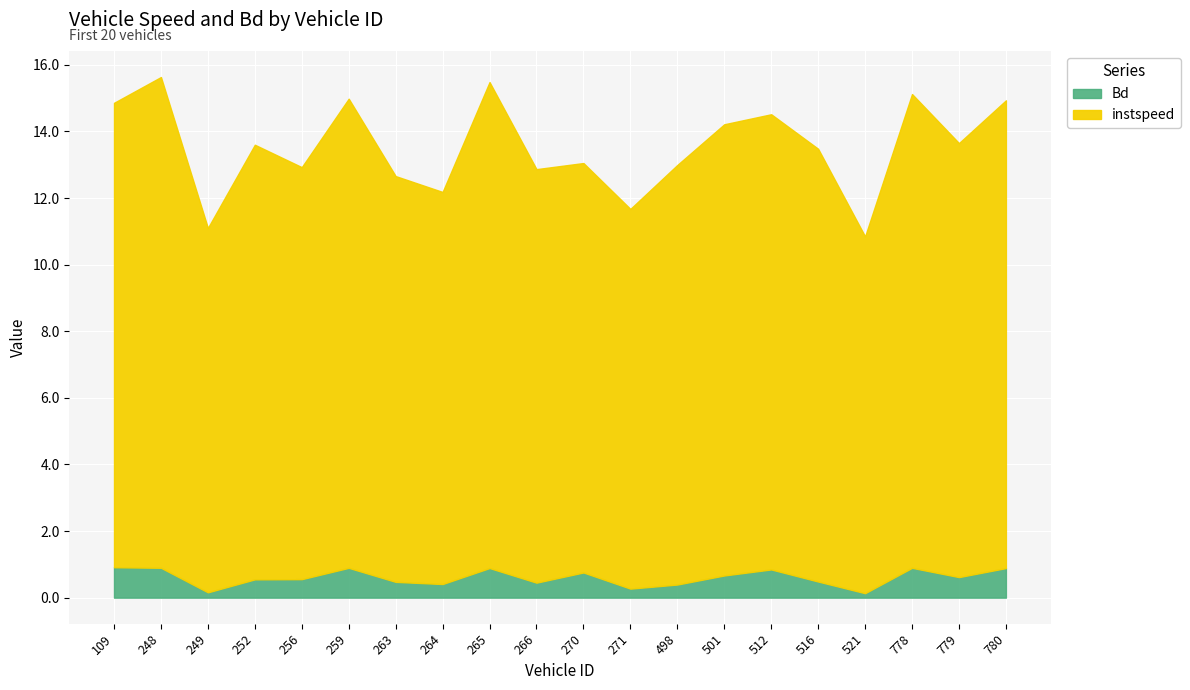

What is the difference between the maximum and minimum values in the instspeed series?

4.0